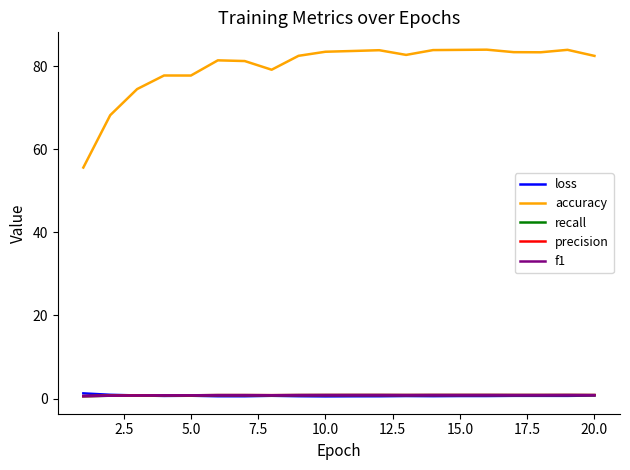

What is the greatest value displayed?

84.0